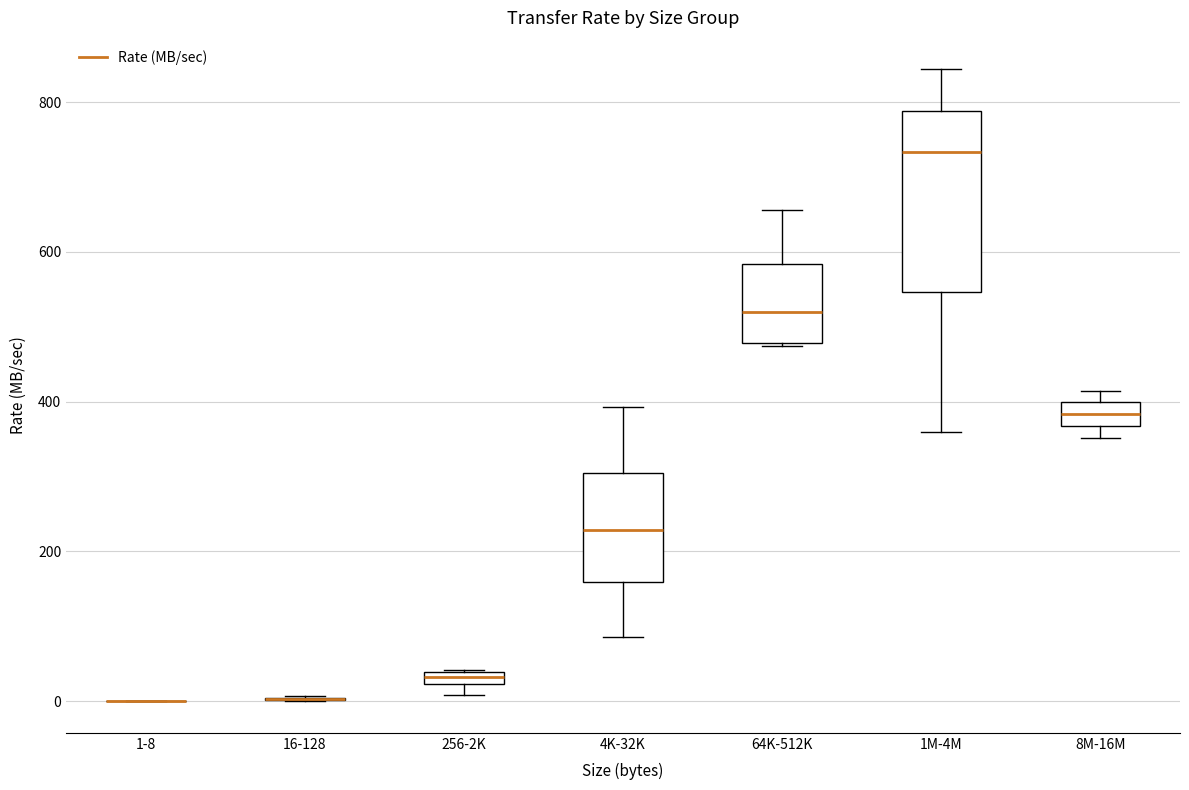

Comparing the boxes themselves (not the whiskers), which one is the tallest?

1M-4M